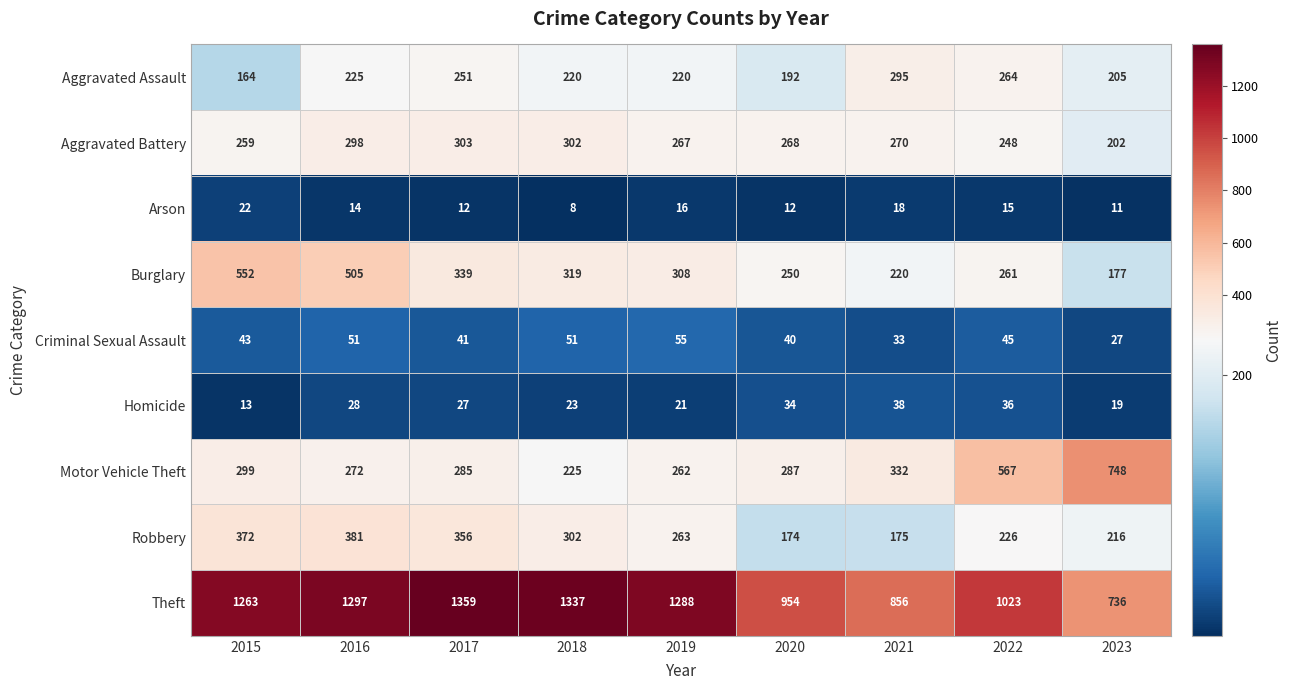

What is the average value of the Aggravated Assault series?

226